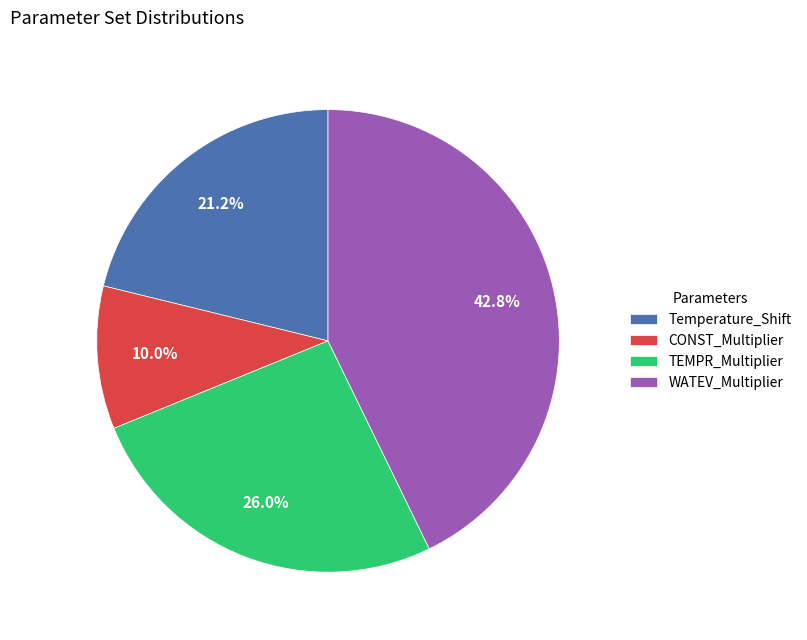

What is the smallest slice in the pie chart?

CONST_Multiplier